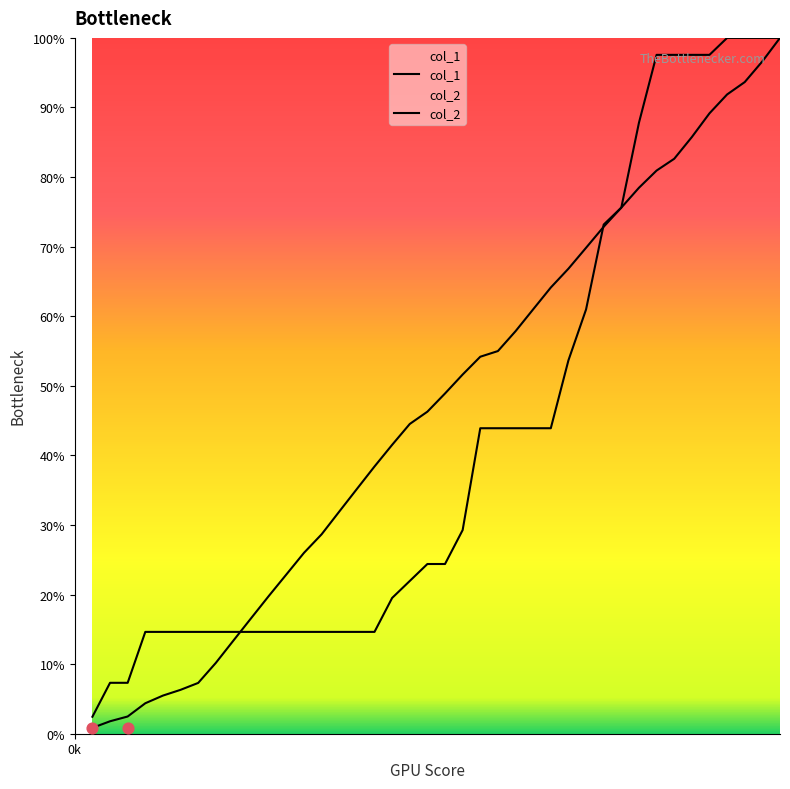

Which series contains the highest Y value?

col_1